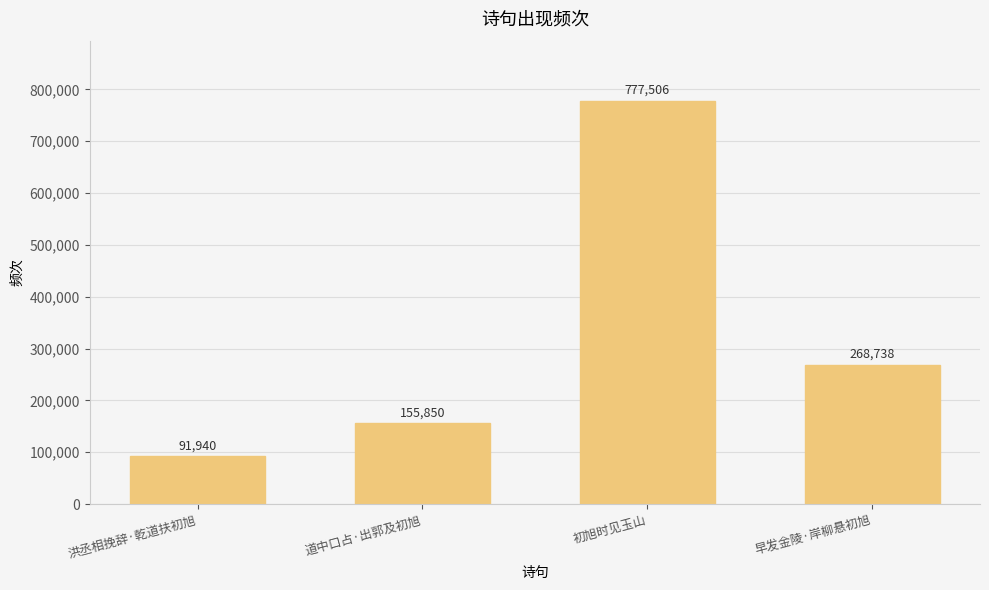

Is it true that the value at 洪丞相挽辞·乾道扶初旭 is 91940?

True